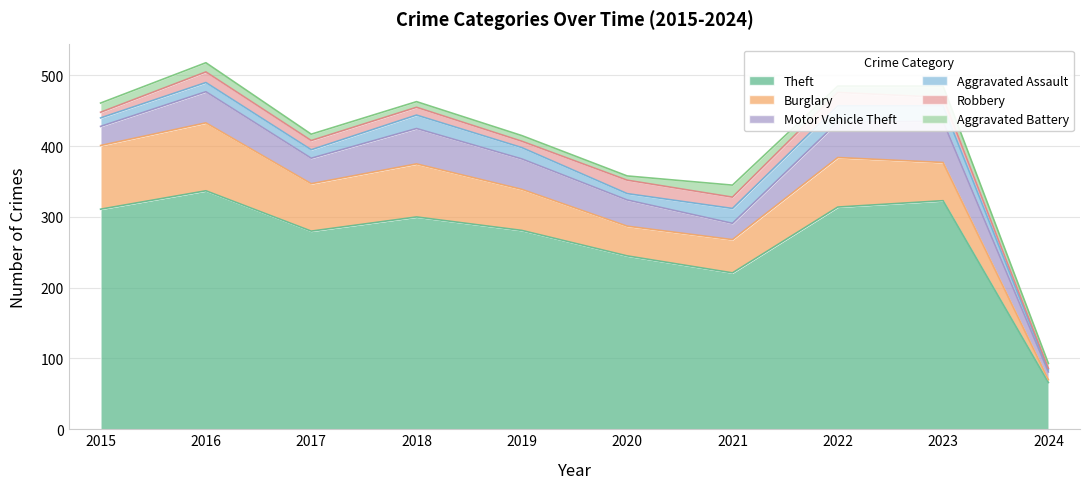

Reading left to right, list all the values displayed in this chart.

Theft: 2015=311	2016=337	2017=280	2018=300	2019=281	2020=245	2021=221	2022=314	2023=323	2024=66
Burglary: 2015=90	2016=96	2017=67	2018=75	2019=58	2020=42	2021=47	2022=70	2023=54	2024=4
Motor Vehicle Theft: 2015=27	2016=44	2017=36	2018=50	2019=43	2020=37	2021=23	2022=50	2023=58	2024=11
Aggravated Assault: 2015=12	2016=13	2017=12	2018=19	2019=16	2020=9	2021=21	2022=23	2023=22	2024=3
Robbery: 2015=8	2016=15	2017=13	2018=11	2019=9	2020=19	2021=16	2022=19	2023=12	2024=2
Aggravated Battery: 2015=13	2016=13	2017=9	2018=8	2019=8	2020=6	2021=17	2022=9	2023=16	2024=7